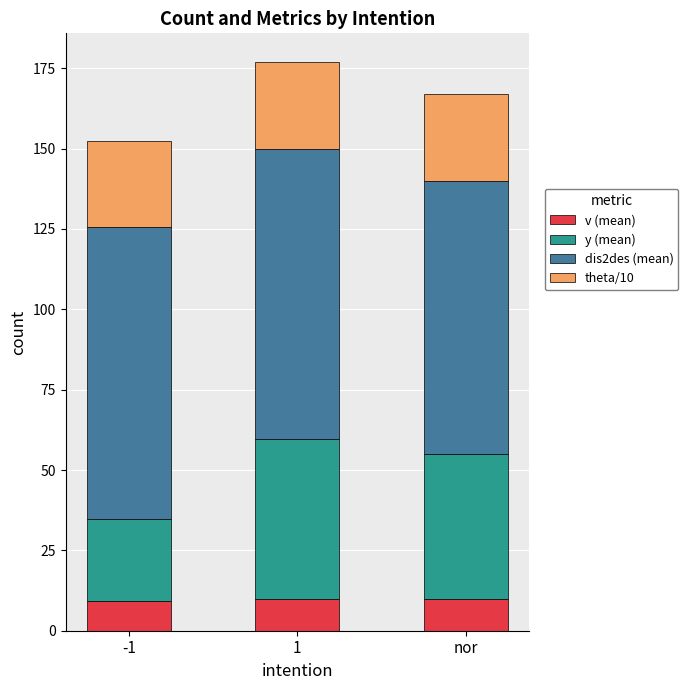

The v (mean) series shows 10.0 at nor. True or false?

True